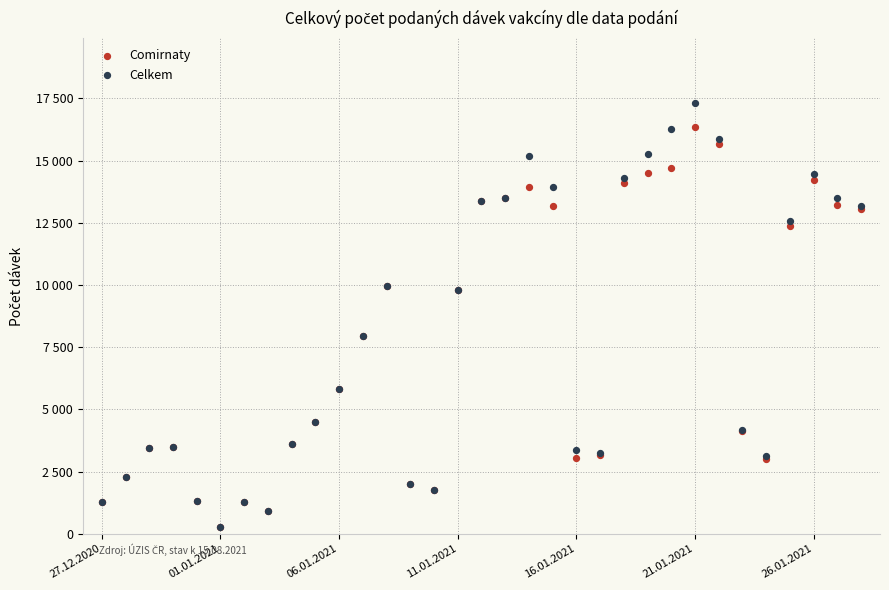

Which series has the widest spread of Y values?

Celkem